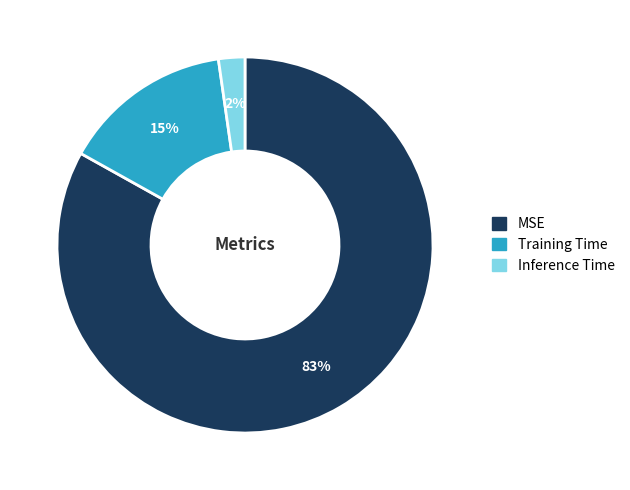

How many slices are in this pie chart?

3